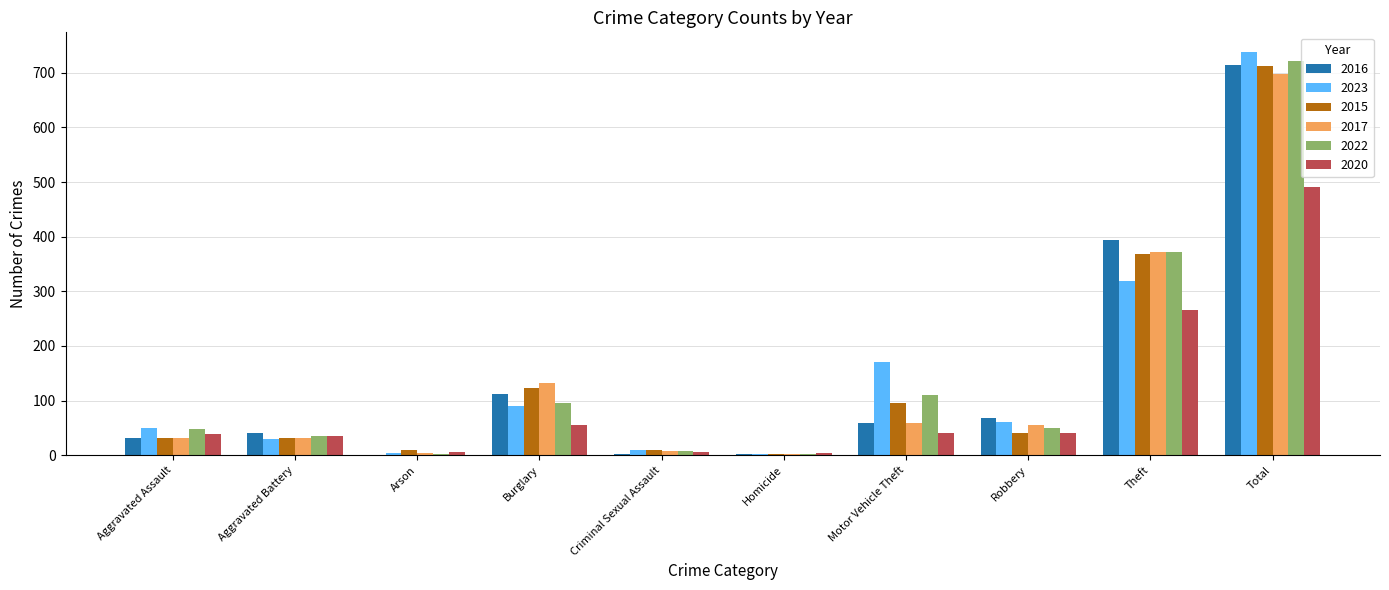

What is the spread (max minus min) of values at Total?

246